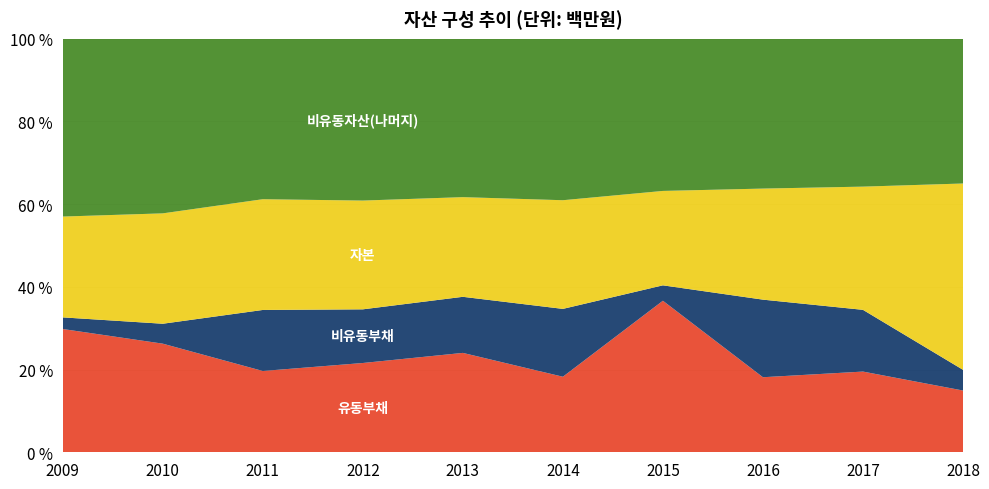

Reading left to right, list all the values displayed in this chart.

유동부채: 2009=5412782	2010=5314543	2011=5059200	2012=5848790	2013=7471703	2014=5425688	2015=10234077	2016=6815328	2017=8802324	2018=8023228
비유동부채: 2009=510540	2010=974511	2011=3797917	2012=3515475	2013=4216424	2014=4872119	2015=1040604	2016=7045665	2017=6733680	2018=2690981
자본: 2009=4426766	2010=5400662	2011=6892390	2012=7125485	2013=7493113	2014=7803552	2015=6376114	2016=10085147	2017=13438286	2018=24206537
비유동자산(나머지): 2009=7808820	2010=8544735	2011=9987969	2012=10603279	2013=11910520	2014=11597948	2015=10279507	2016=13609426	2017=16132685	2018=18809744